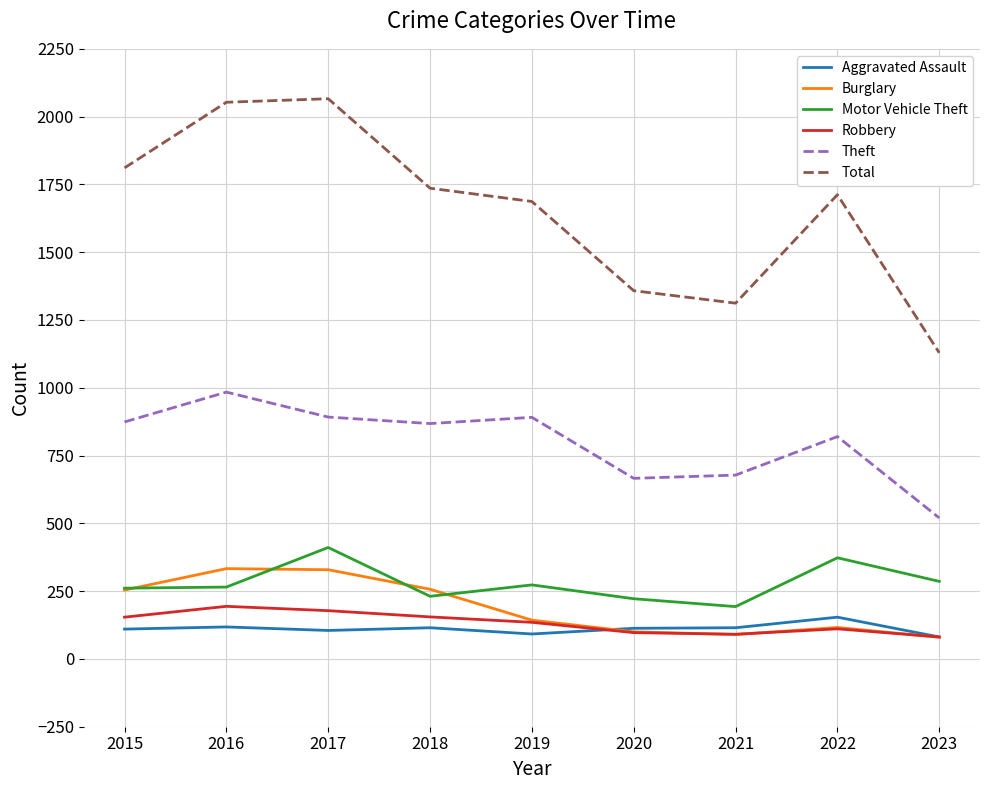

Which series changed the most between 2021 and 2022?

Total